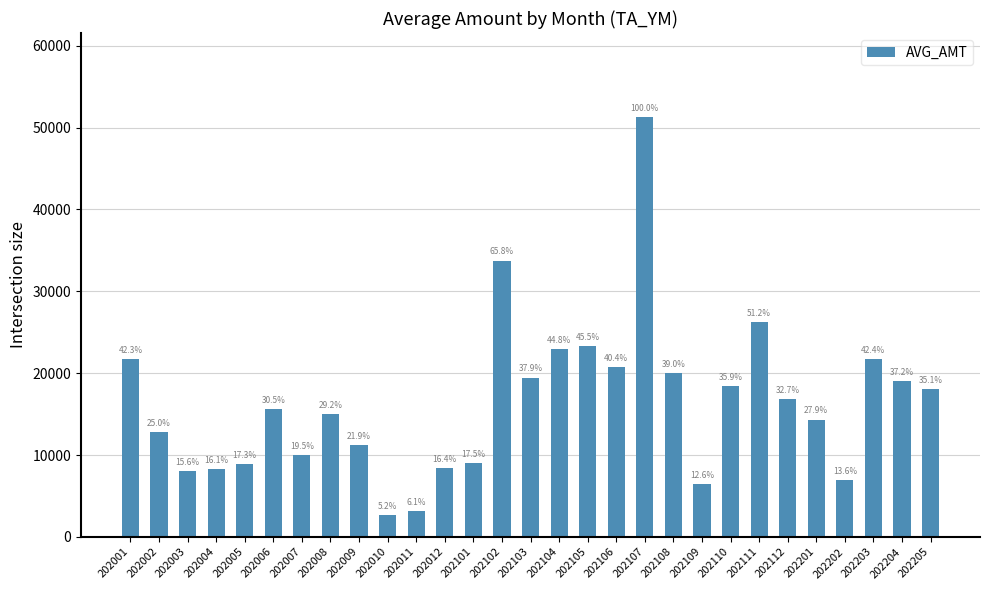

Does the chart contain any negative values?

No